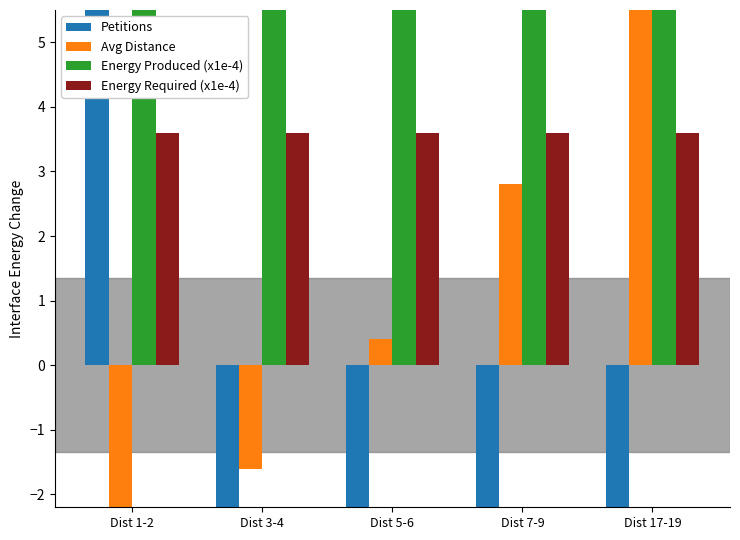

What is the label of the 5th bar from the left?

Dist 17-19